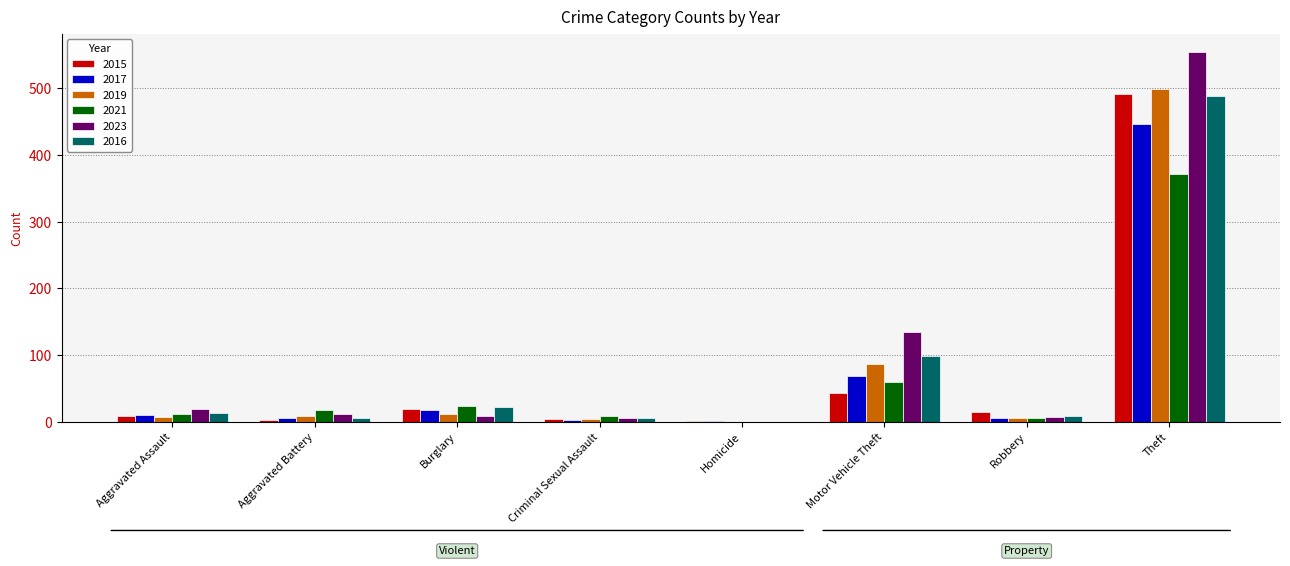

Is it true that 2021 equals 172 at Theft?

False